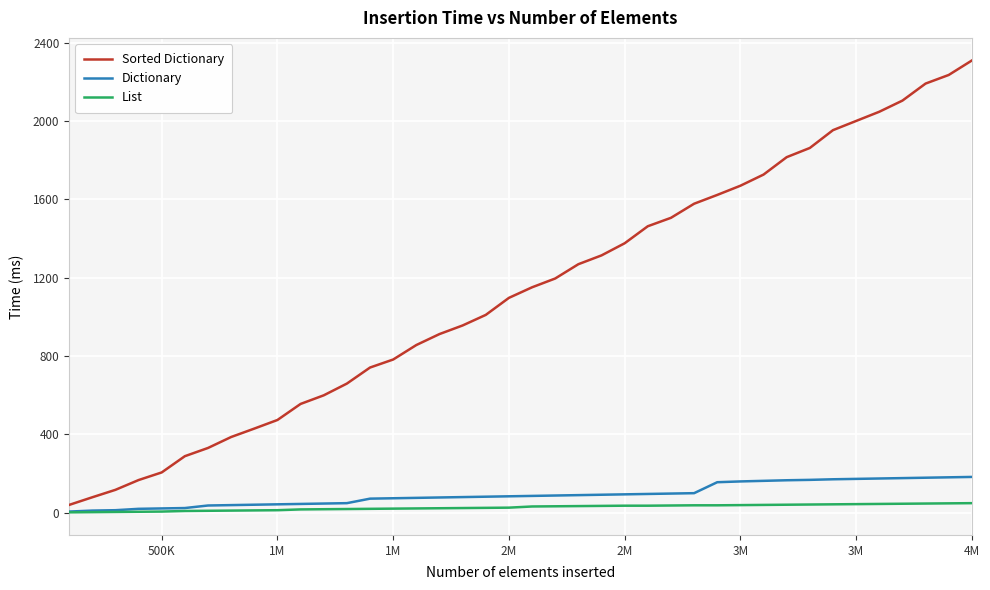

Which series has the largest total across all categories?

Sorted Dictionary